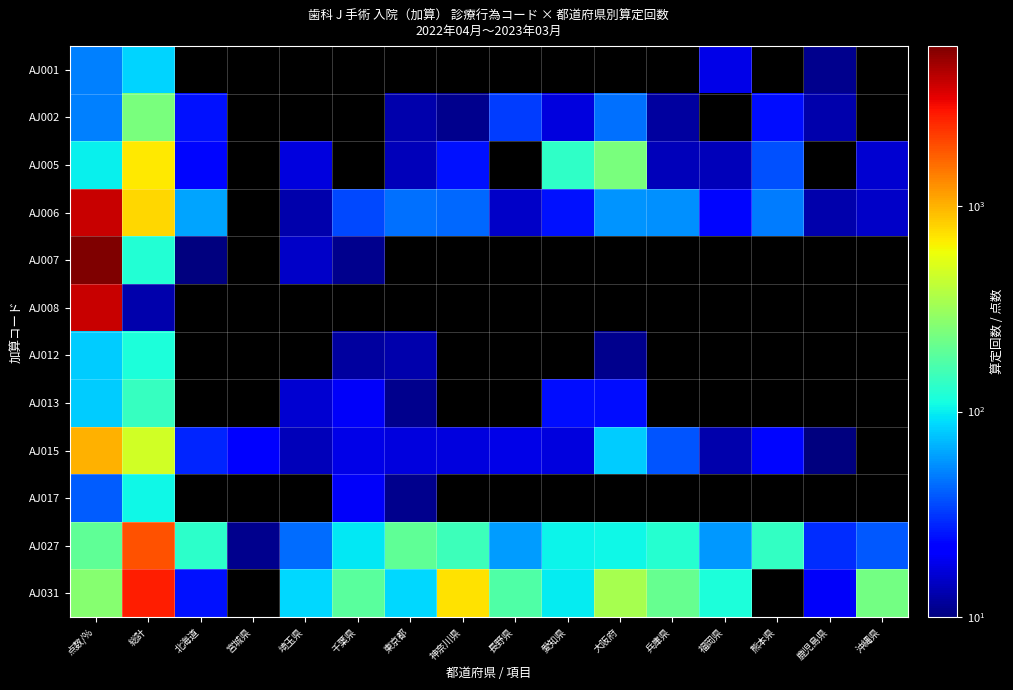

Which series changed the most between 点数/% and 兵庫県?

AJ007